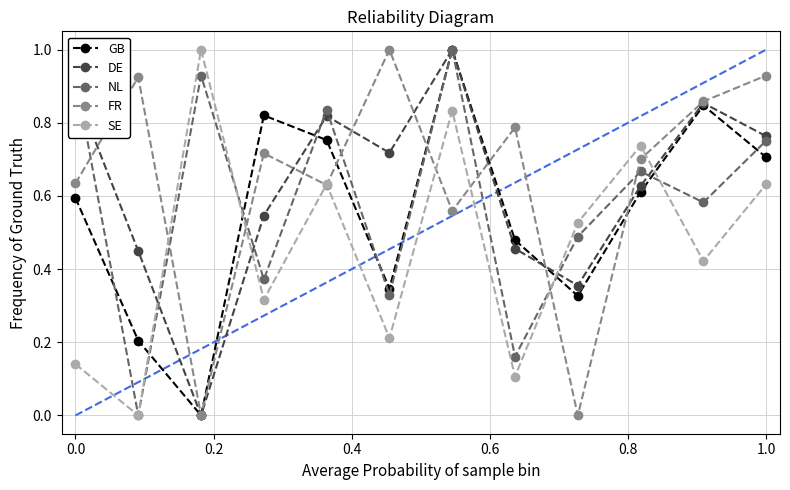

How many interior local peaks does the GB series have?

3